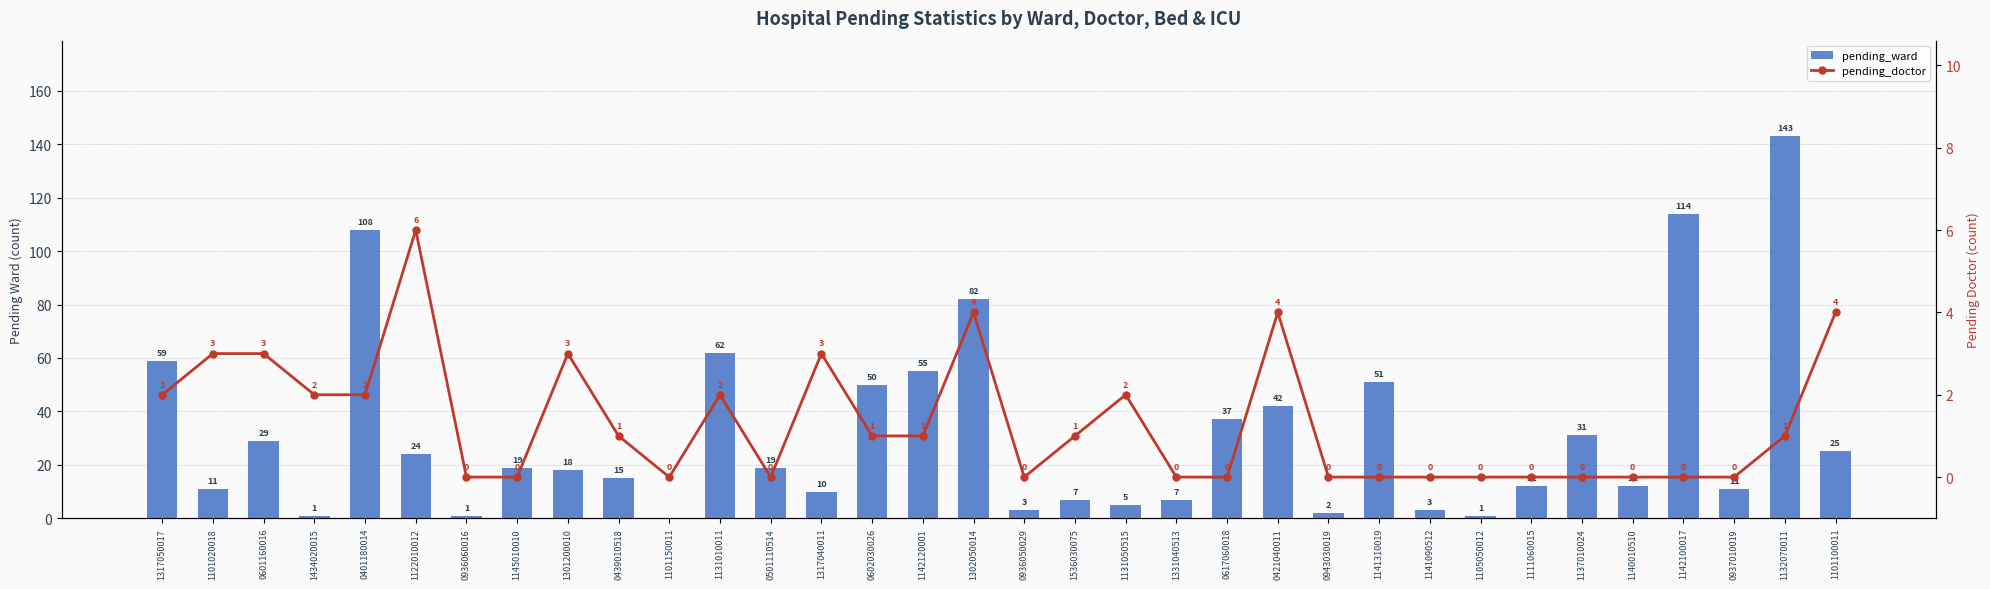

Is the value of pending_doctor at 1131010011 greater than the value of pending_ward at 0937010019?

No